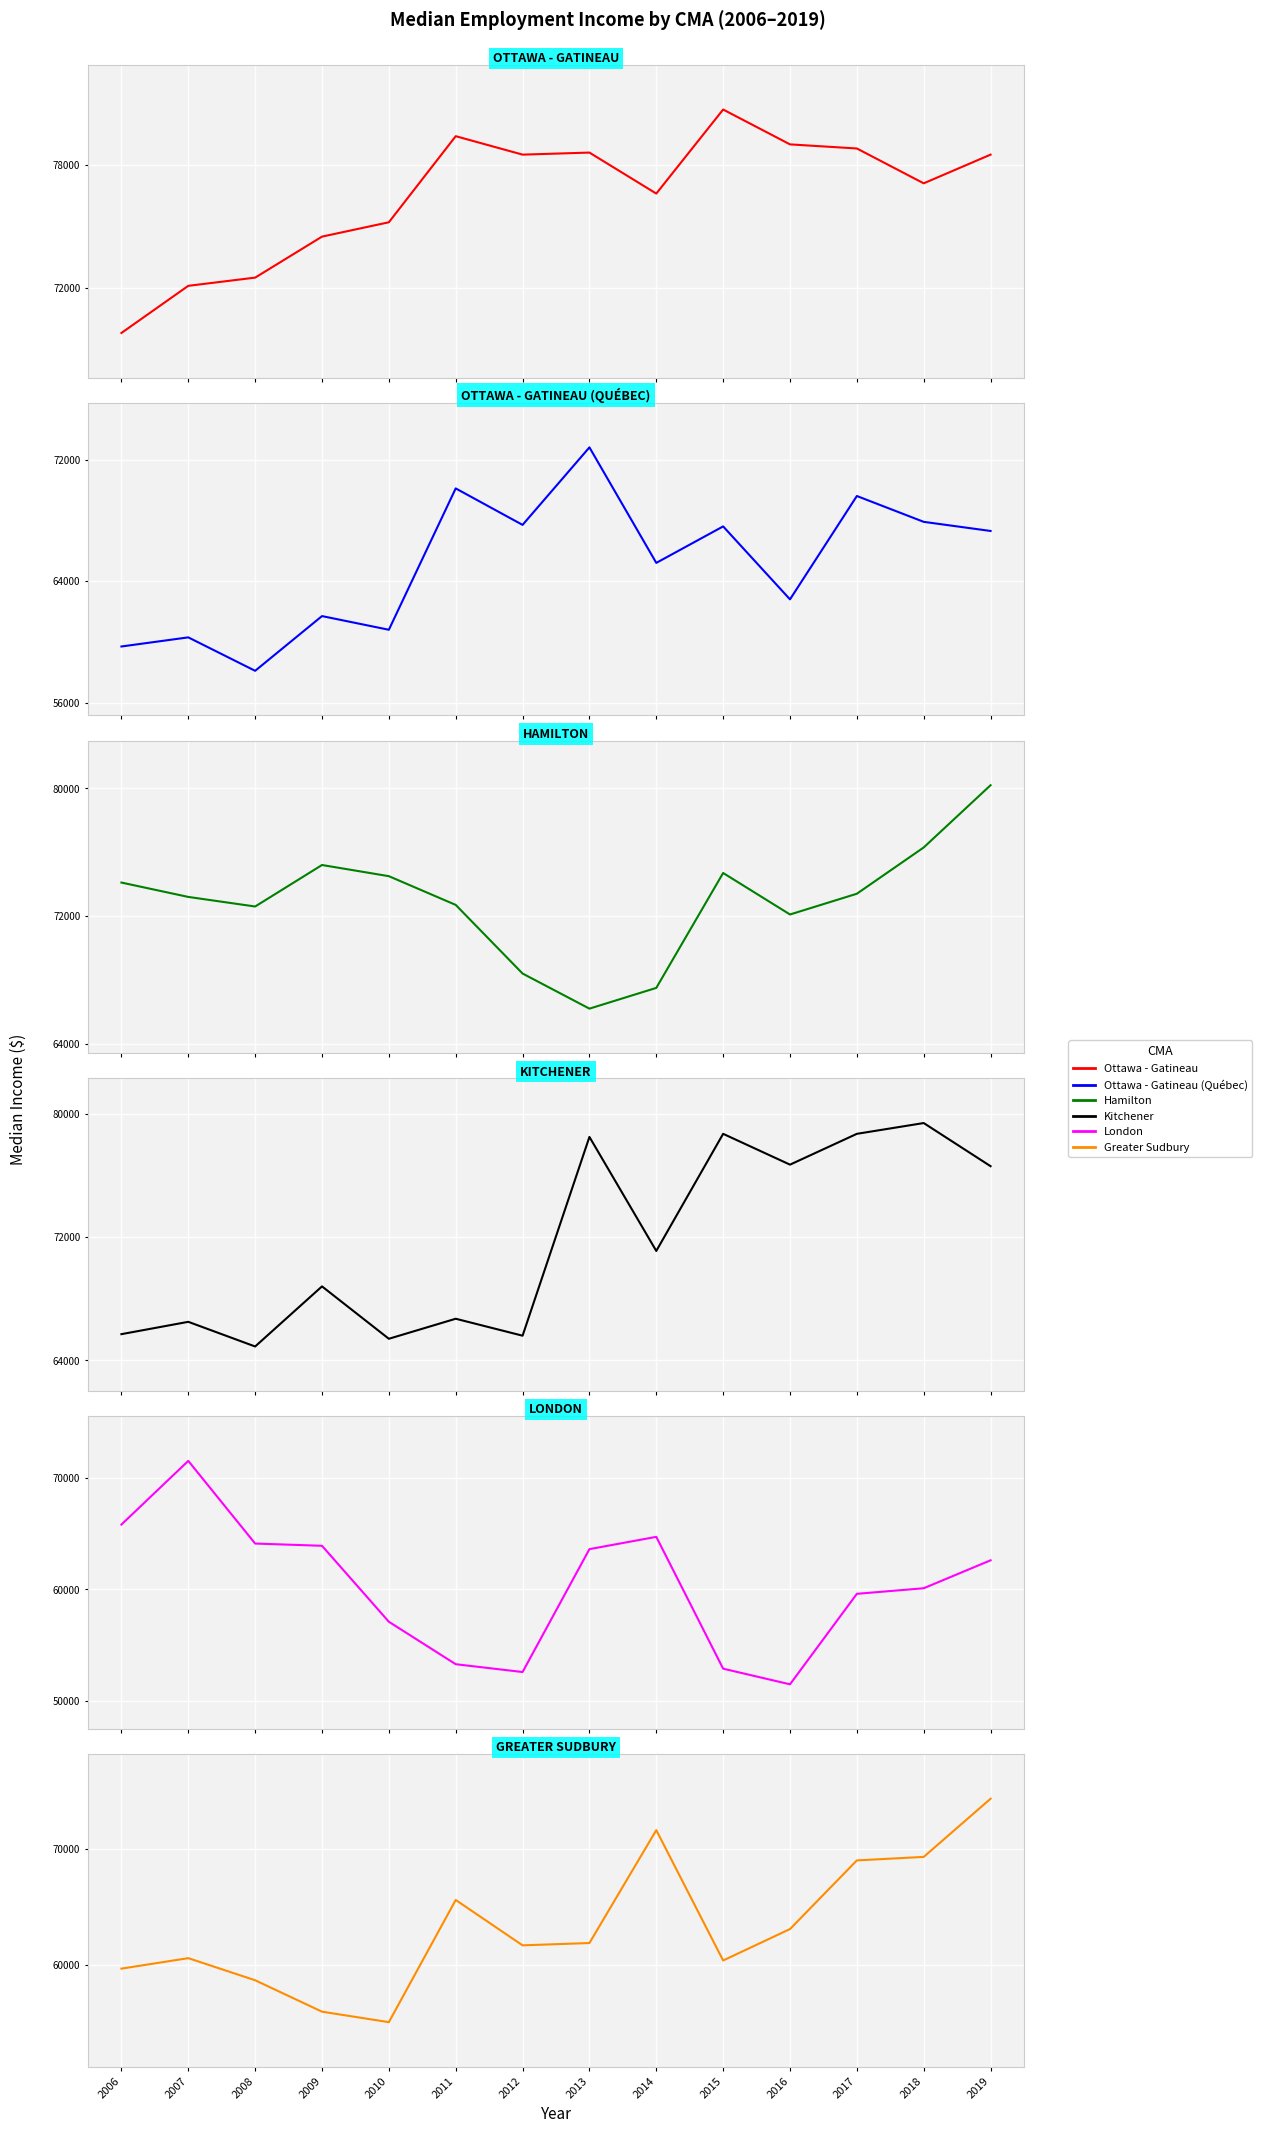

List the labels in order of London value, largest first.

2007, 2006, 2014, 2008, 2009, 2013, 2019, 2018, 2017, 2010, 2011, 2015, 2012, 2016